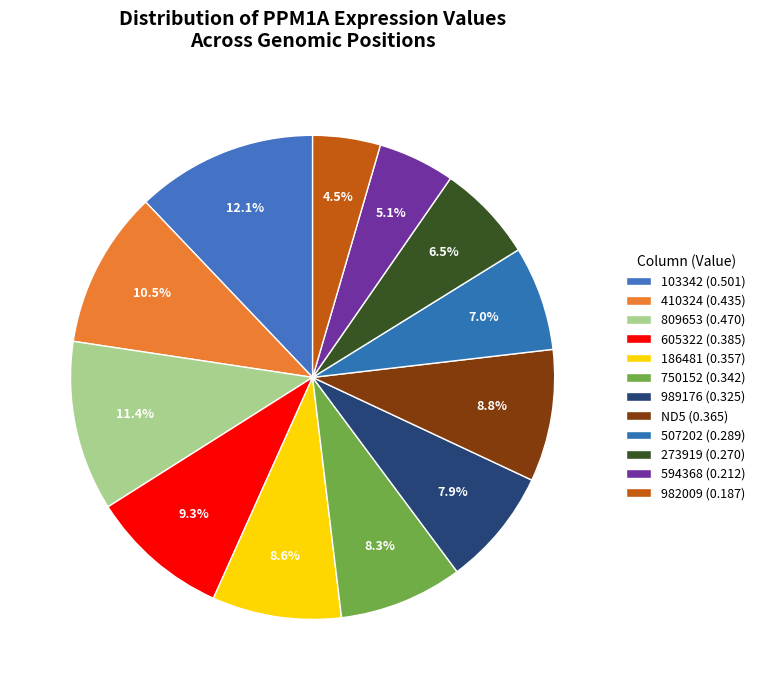

What is the smallest slice in the pie chart?

982009